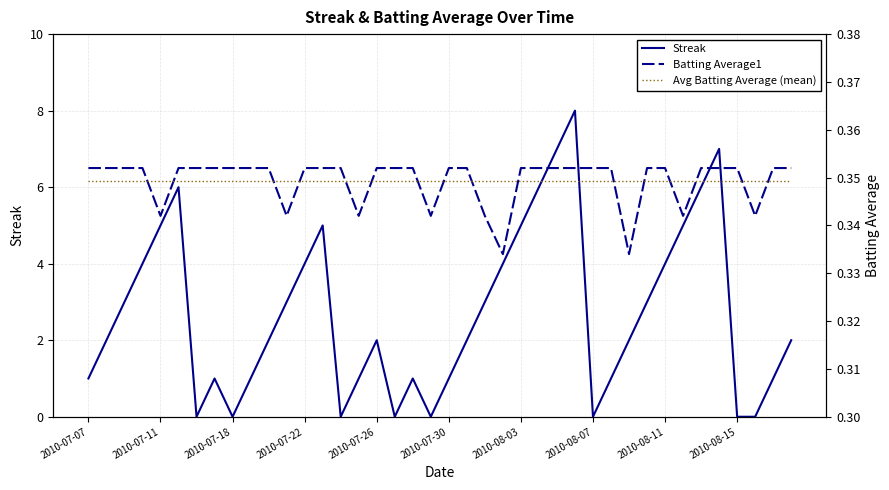

Which series has the largest range (max minus min)?

Streak